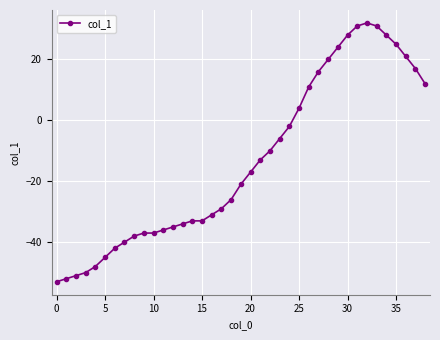

How many values are above zero?

14